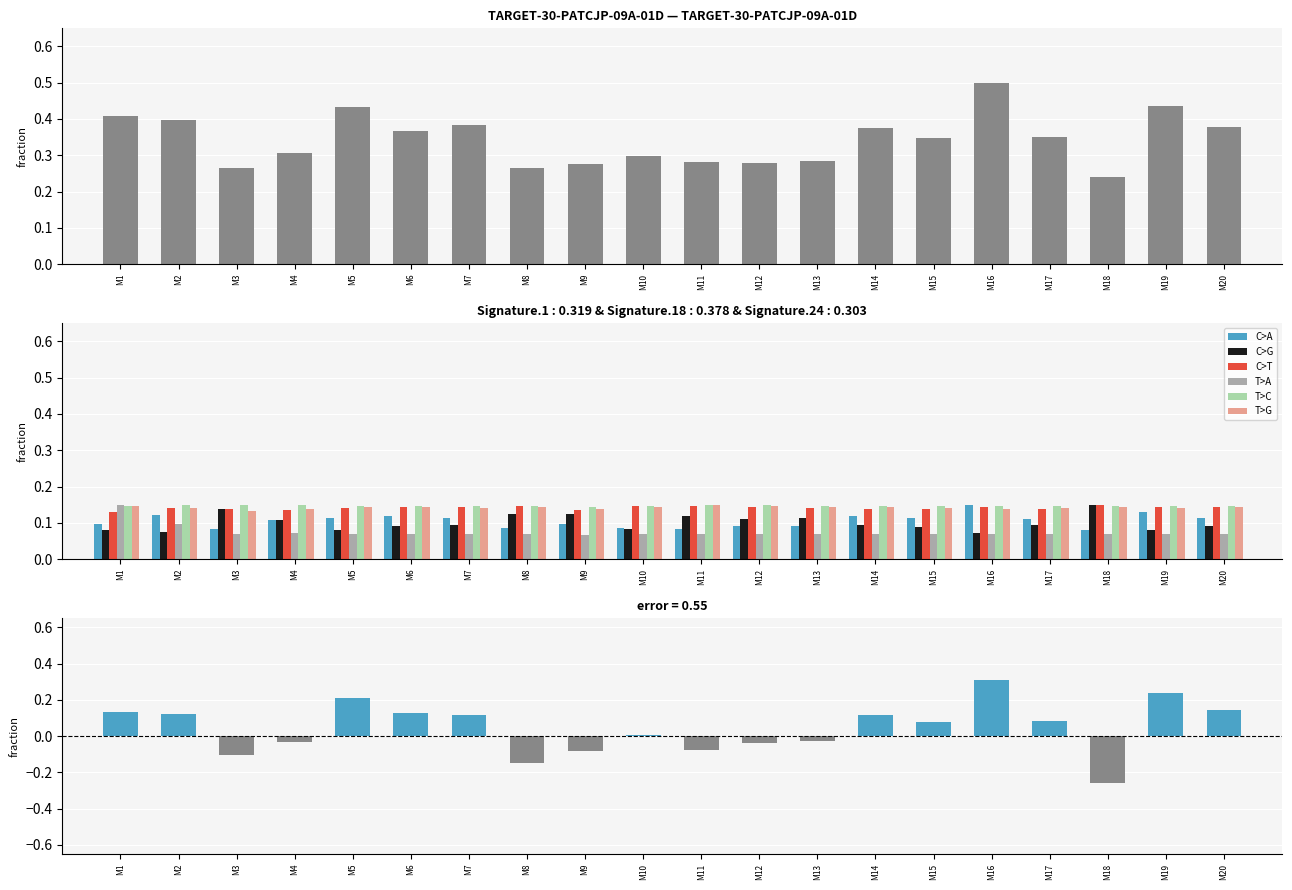

Count the C>G values in the range 0 to 1.

20